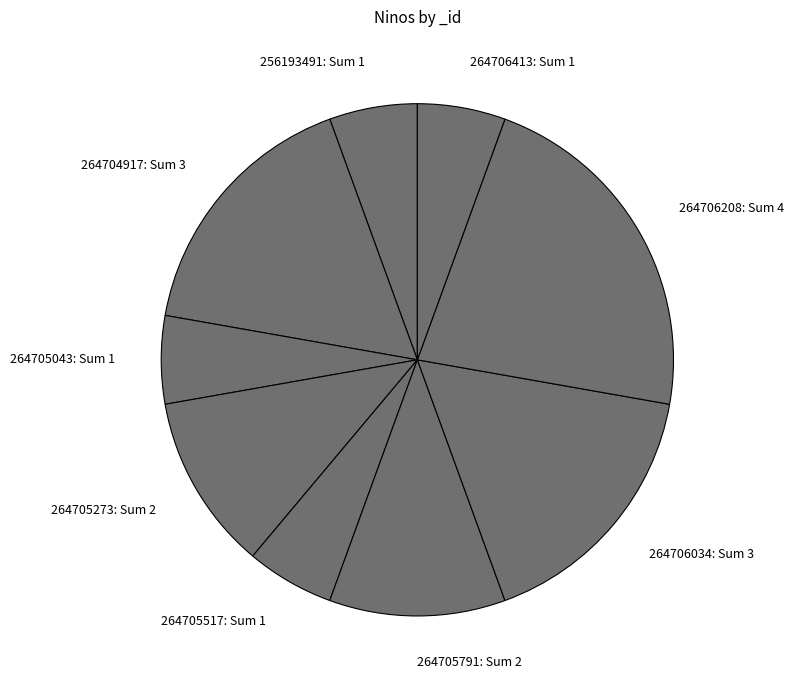

Approximately how many times larger is the value at 256193491: Sum 1 compared to 264704917: Sum 3?

0.3